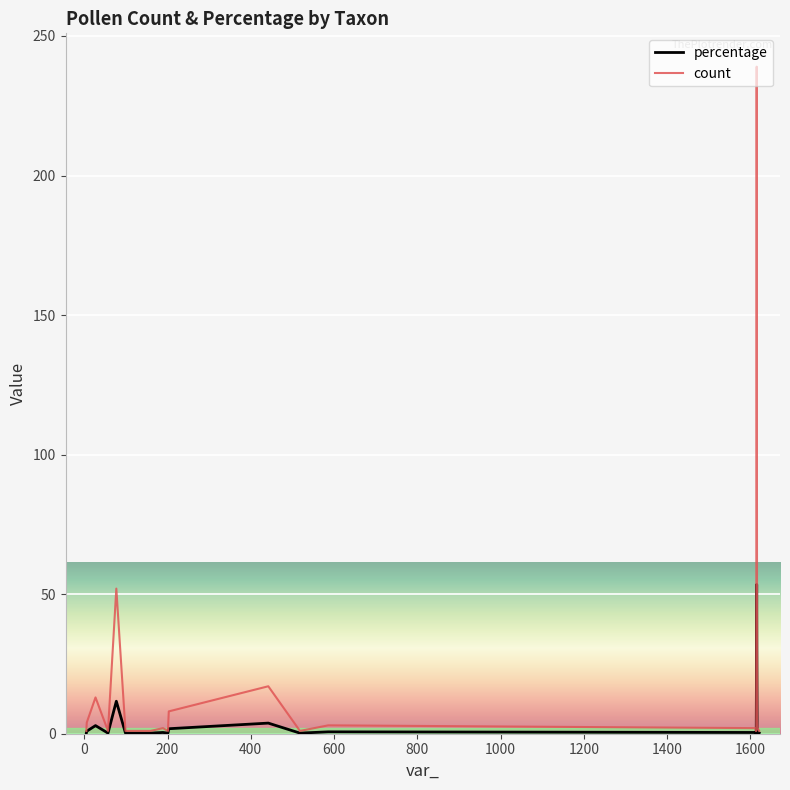

Rank the series by their maximum value, from lowest to highest.

percentage, count